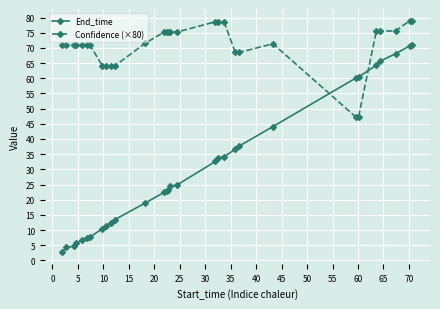

What is the lowest value of the End_time series?

2.7